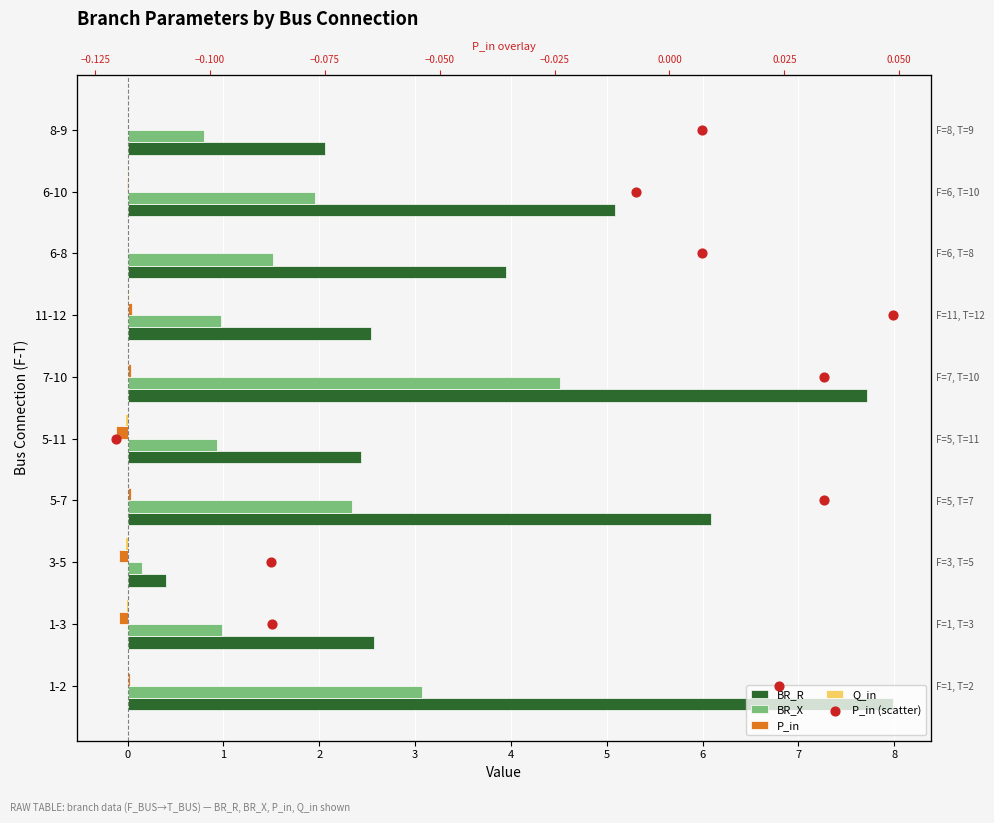

What is the total value across all series at 3?

7.2